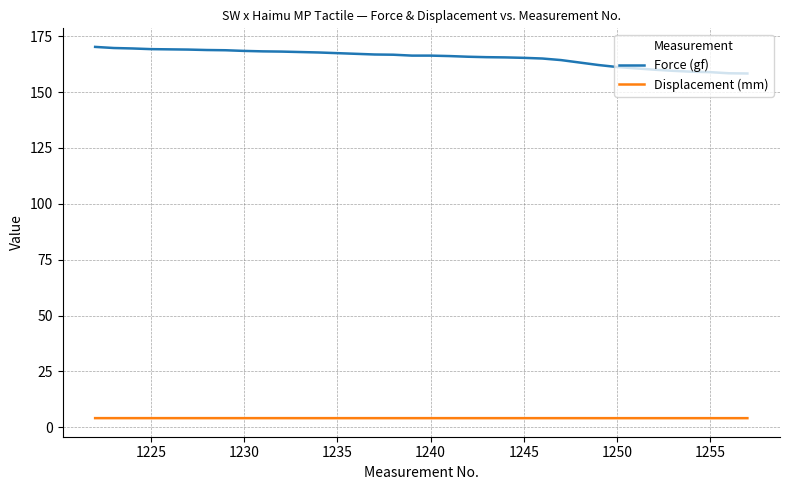

True or false: Force (gf) and Displacement (mm) cross at least once.

False